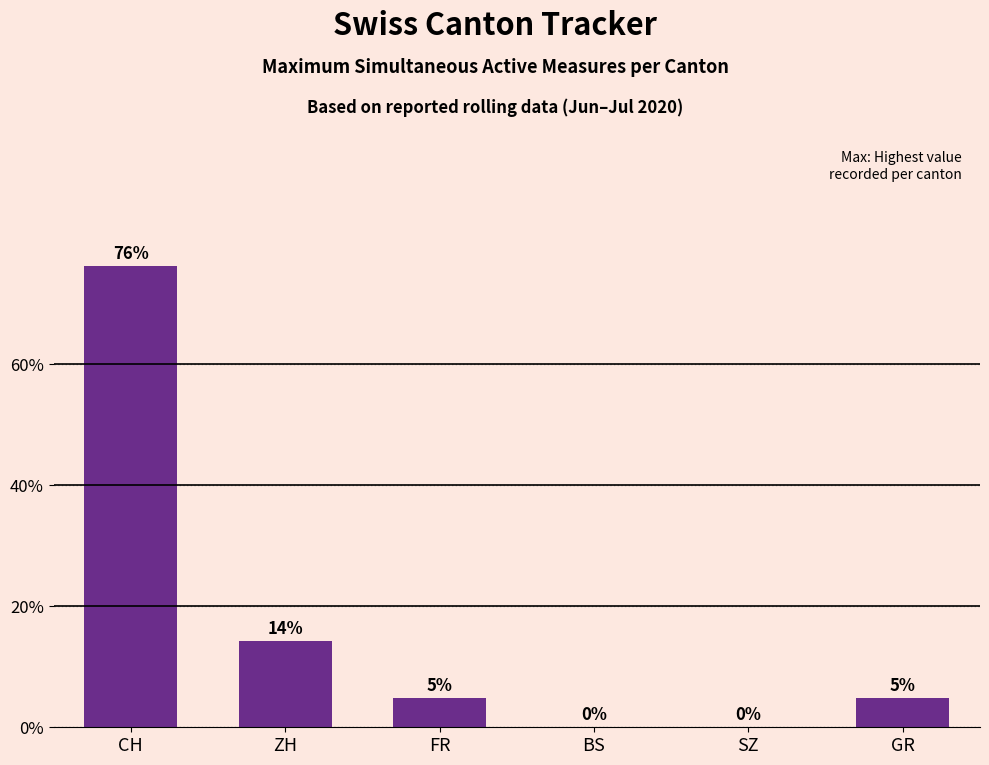

What is the sum of all values?

100.0